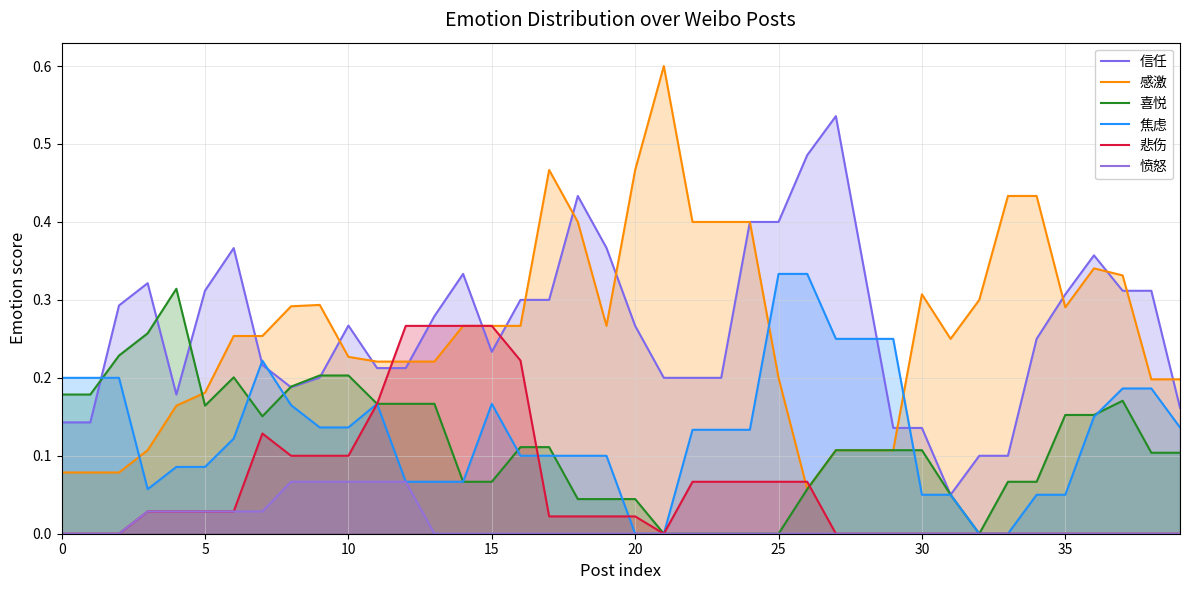

Is the value of 愤怒 at 24 greater than the value of 喜悦 at 27?

No